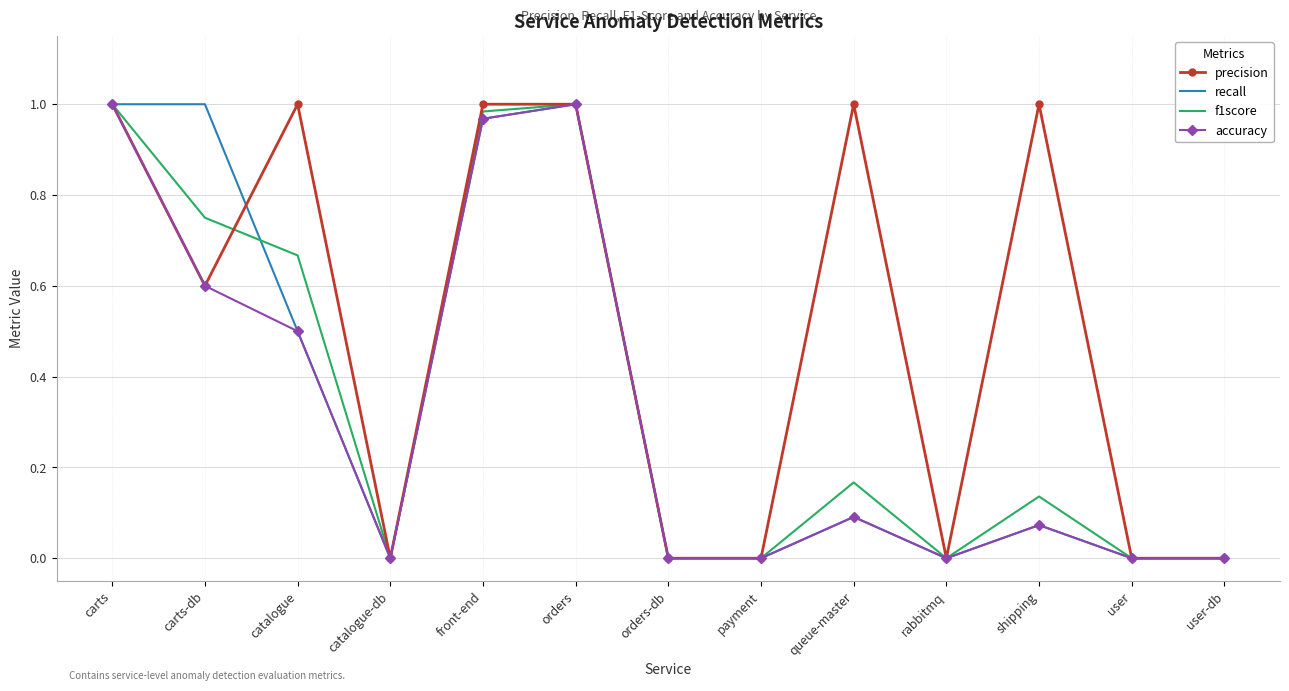

The precision series shows 0.4 at shipping. True or false?

False